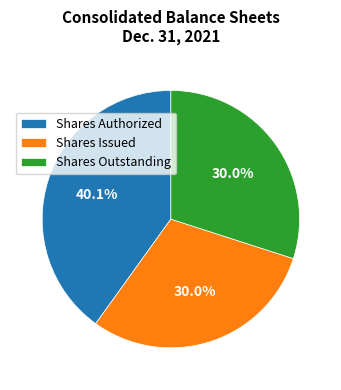

Which category has the biggest portion of the pie?

Shares Authorized